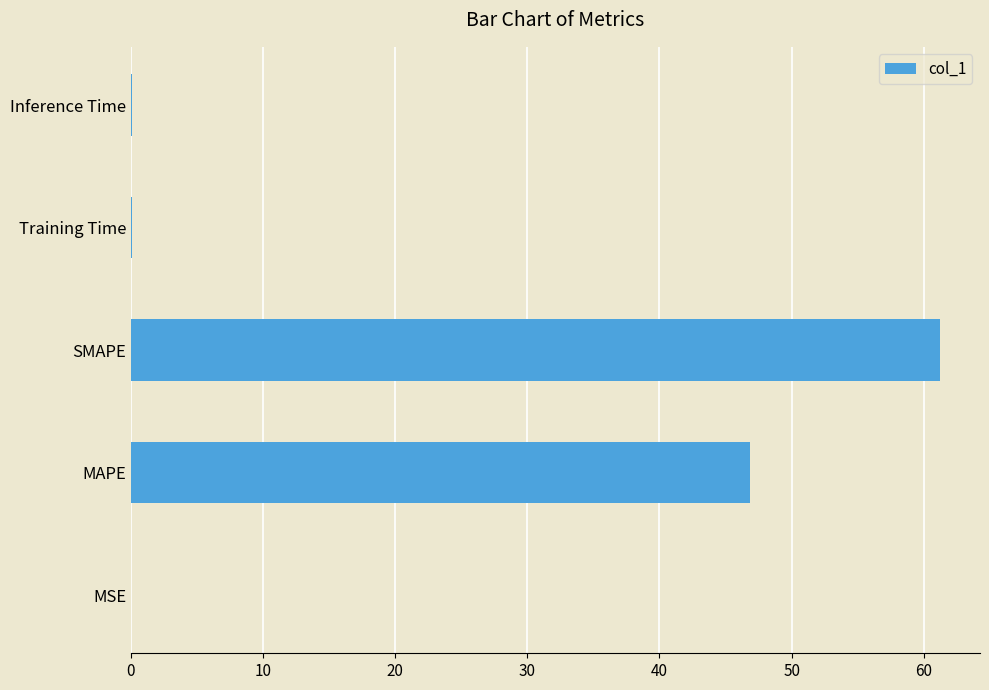

Where is the data nearest to the value 30?

MAPE